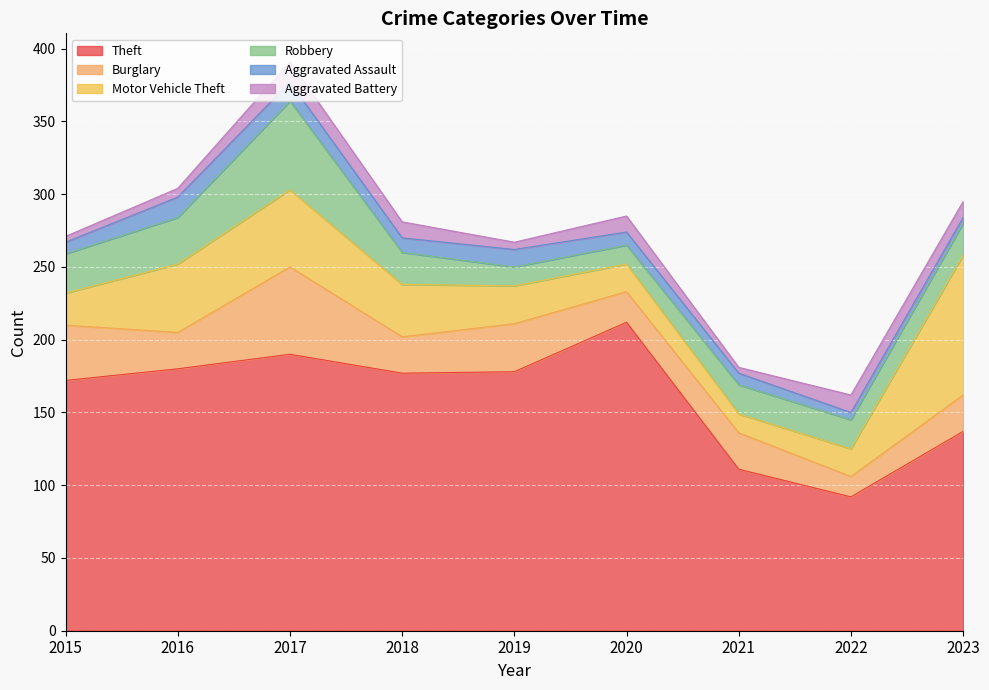

What is the difference between the second highest and second lowest values in the Motor Vehicle Theft series?

34